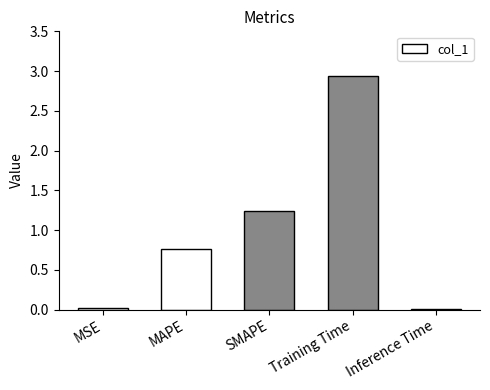

The value at MAPE is 0.8. True or false?

True